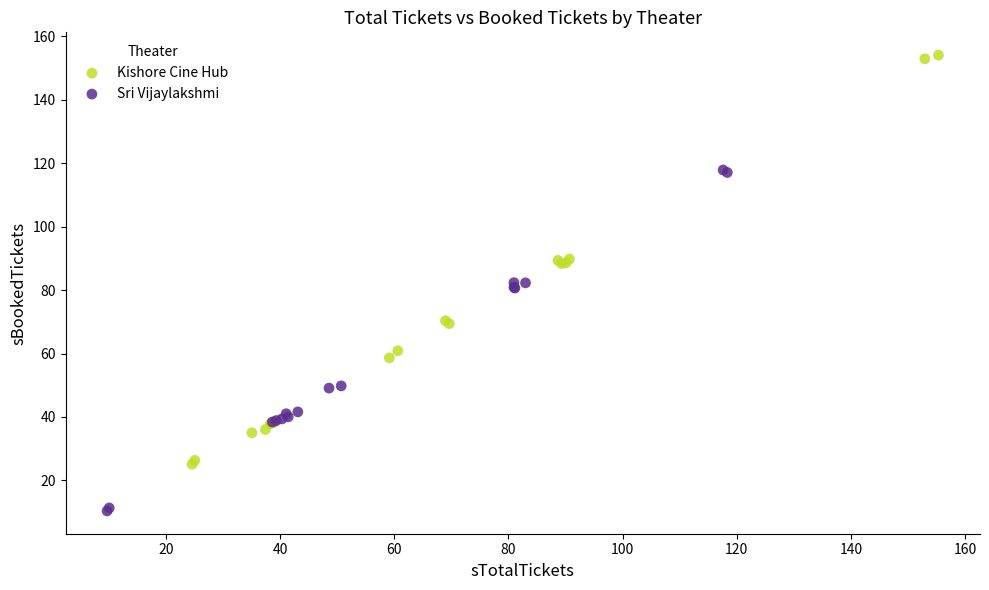

What are all the series names shown in the legend?

Kishore Cine Hub, Sri Vijaylakshmi